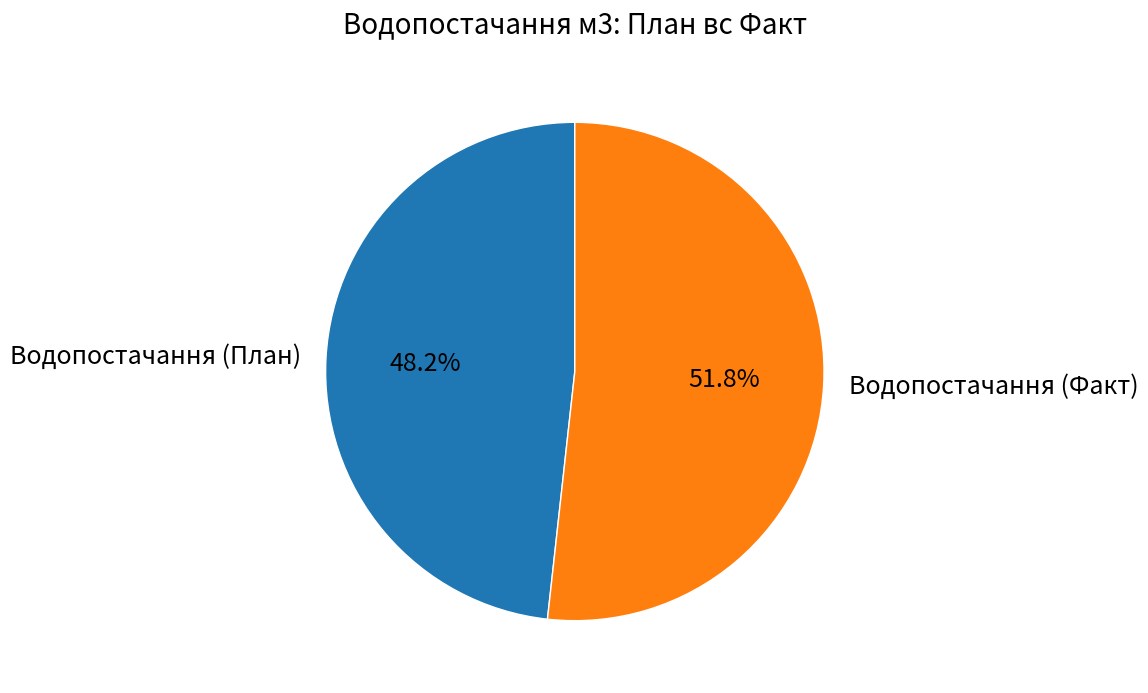

To the nearest percent, what is the difference between the Водопостачання (Факт) and Водопостачання (План) slice percentages?

4%